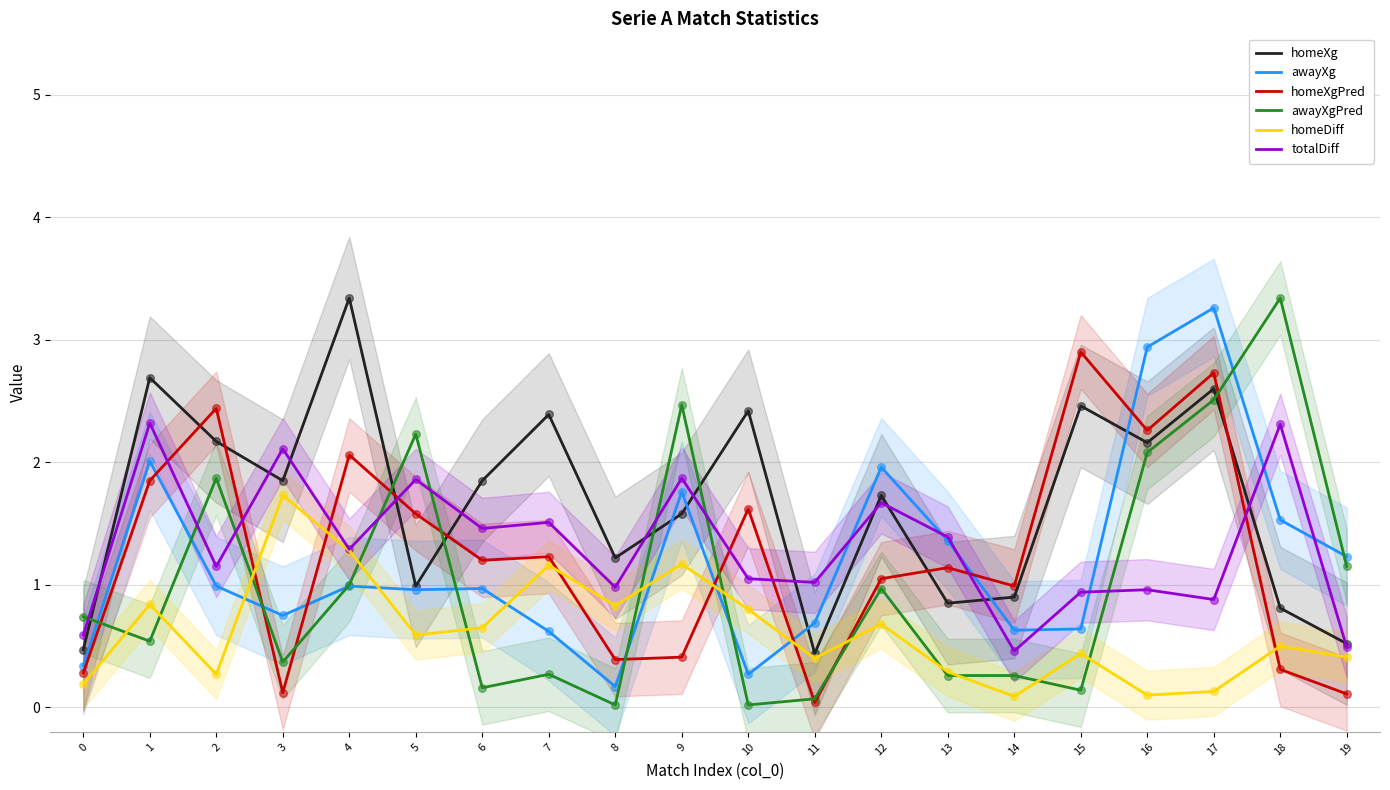

At how many categories does at least one series exceed 0?

20